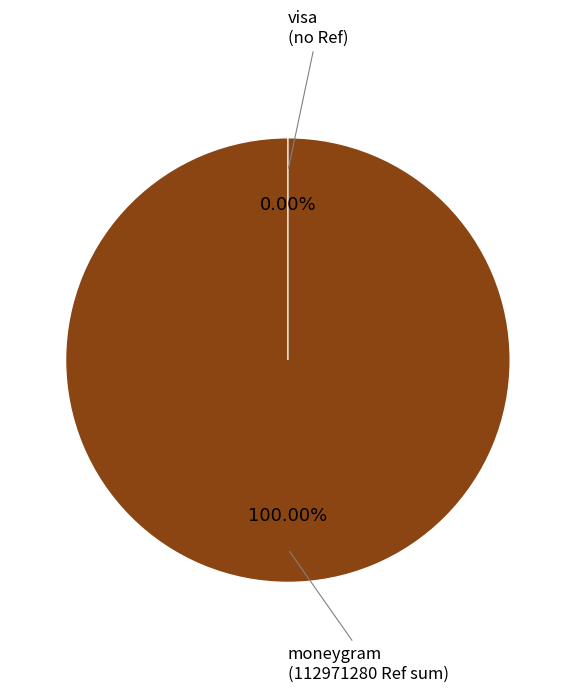

Which slice is the largest?

moneygram